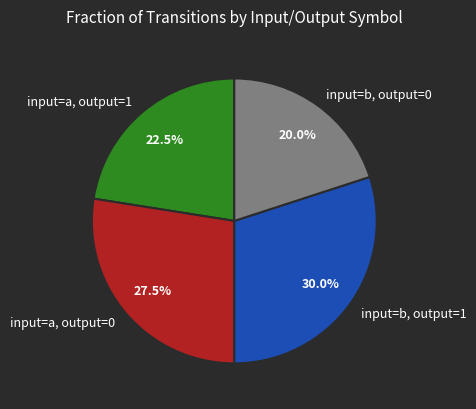

Rank the categories by value from lowest to highest.

input=b, output=0, input=a, output=1, input=a, output=0, input=b, output=1